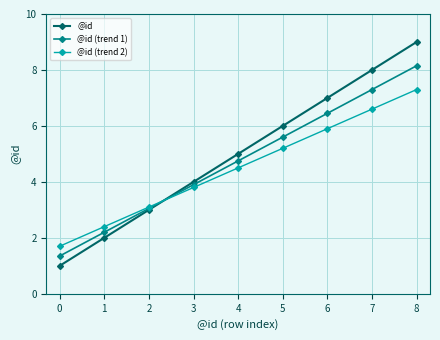

Is the value of @id at 6 greater than the value of @id (trend 1) at 4?

Yes